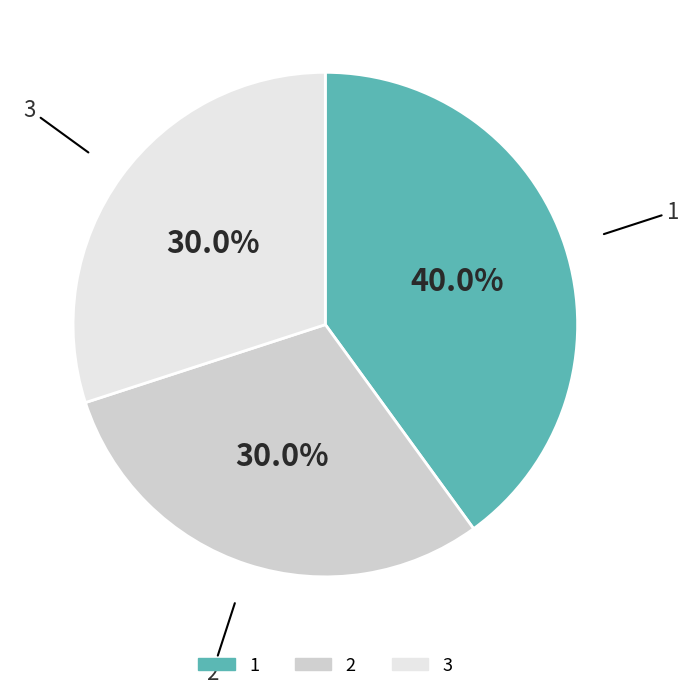

Is 2 the majority of the pie?

No